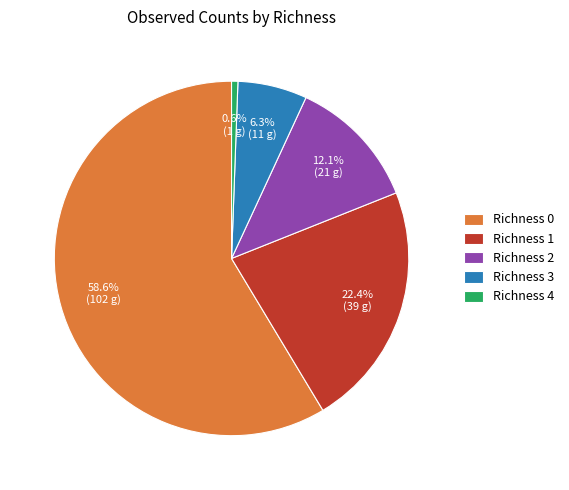

What is the total percentage of Richness 3 and Richness 2?

18.4%